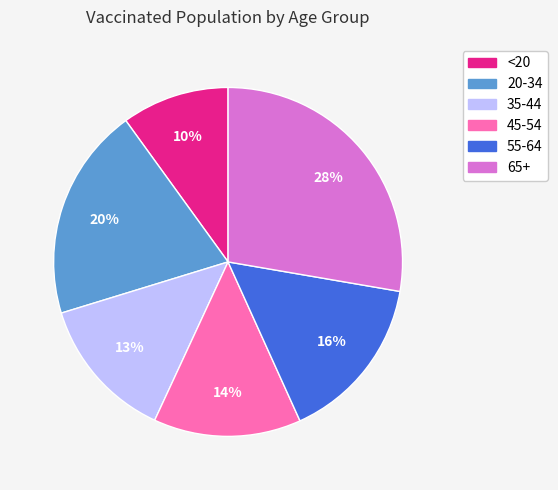

Count the number of slices in the pie.

6